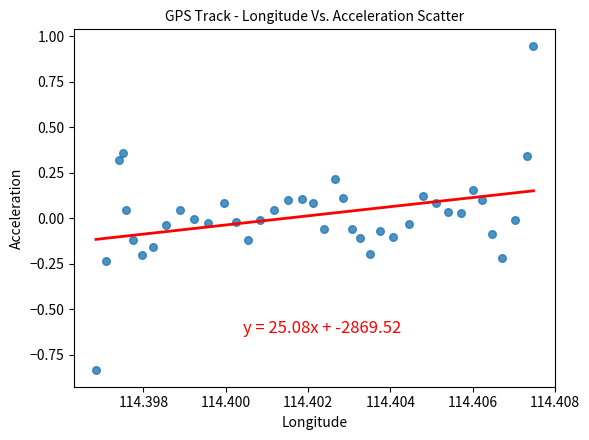

What is the range of Y values (max minus min)?

1.8